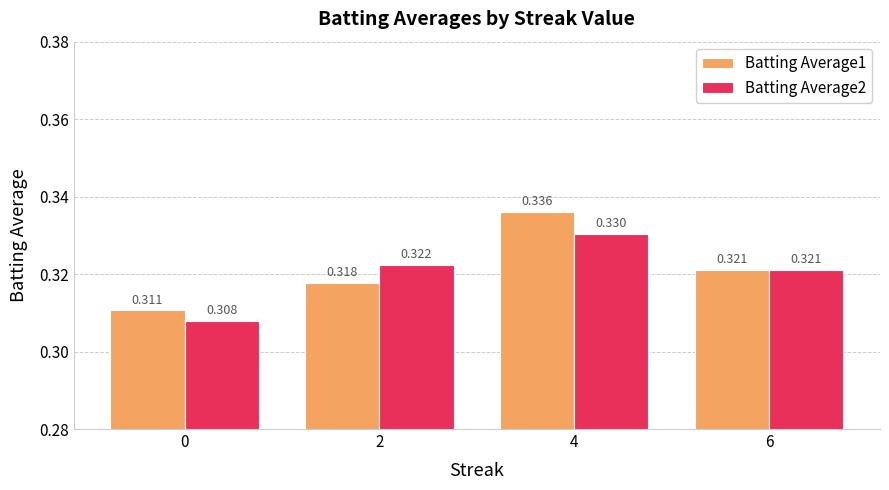

What are all the series names shown in the legend?

Batting Average1, Batting Average2